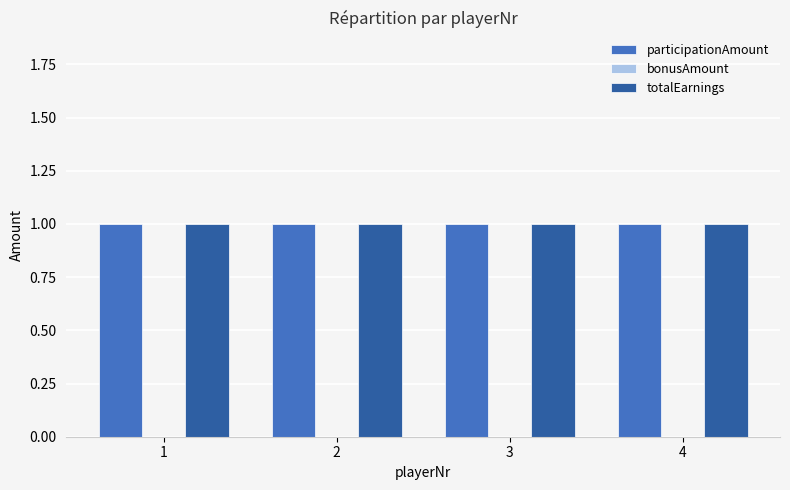

Is the value of bonusAmount at 2 greater than the value of participationAmount at 4?

No